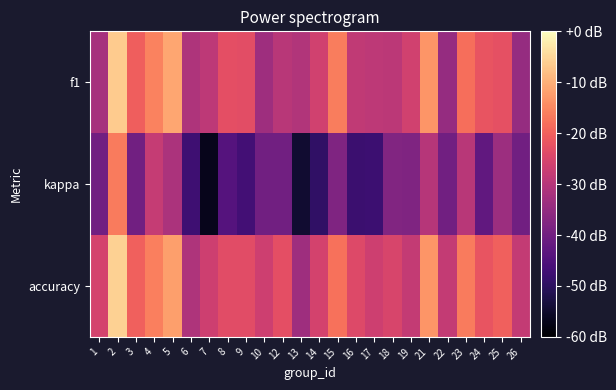

Reading left to right, what are all the values shown in this chart?

f1: 1=0.2	2=0.8	3=0.5	4=0.6	5=0.7	6=0.2	7=0.3	8=0.4	9=0.4	10=0.2	12=0.3	13=0.2	14=0.3	15=0.6	16=0.3	17=0.3	18=0.3	19=0.3	21=0.7	22=0.1	23=0.5	24=0.5	25=0.4	26=0.1
kappa: 1=0.0	2=0.6	3=0.0	4=0.3	5=0.2	6=-0.2	7=-0.4	8=-0.1	9=-0.2	10=0.0	12=0.0	13=-0.4	14=-0.2	15=0.1	16=-0.2	17=-0.2	18=0.1	19=0.1	21=0.2	22=0.0	23=0.3	24=-0.1	25=0.2	26=0.0
accuracy: 1=0.4	2=0.9	3=0.5	4=0.6	5=0.7	6=0.2	7=0.3	8=0.4	9=0.4	10=0.3	12=0.4	13=0.2	14=0.4	15=0.6	16=0.4	17=0.3	18=0.4	19=0.3	21=0.7	22=0.3	23=0.6	24=0.5	25=0.5	26=0.3